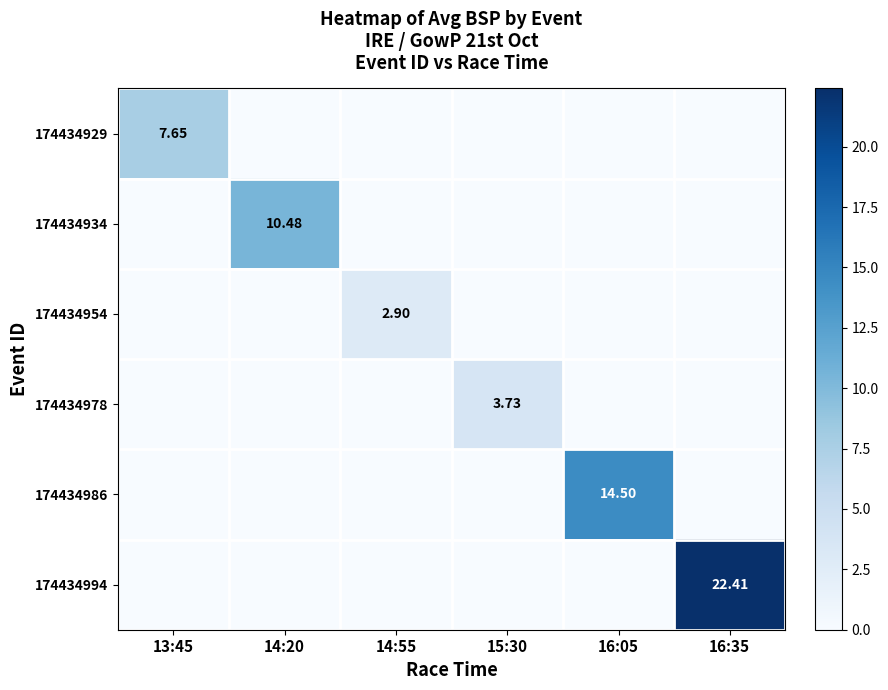

Which series has the largest total across all categories?

174434994